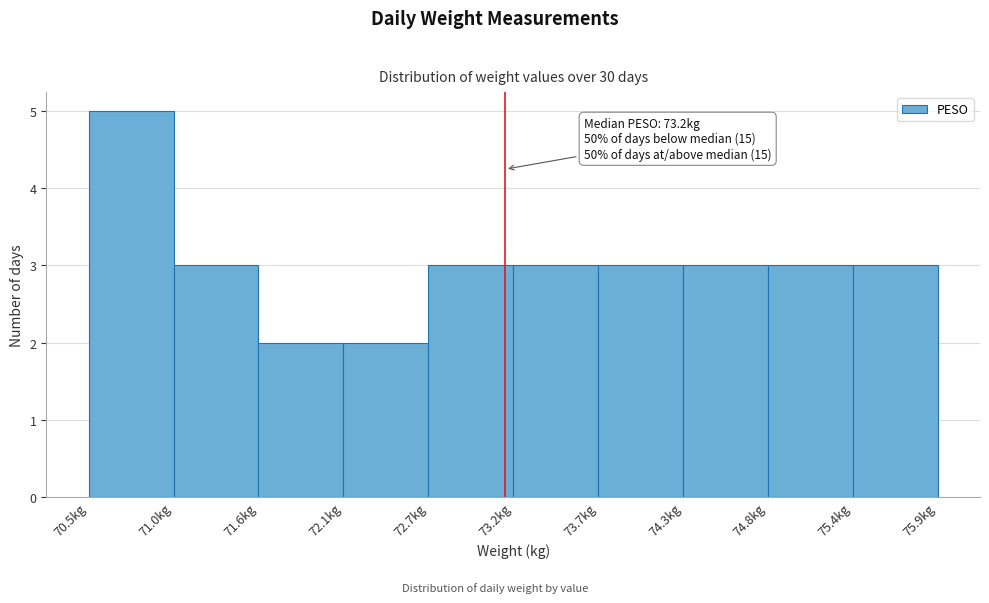

Over which range of the x-axis is the bar tallest?

70.50 to 71.04